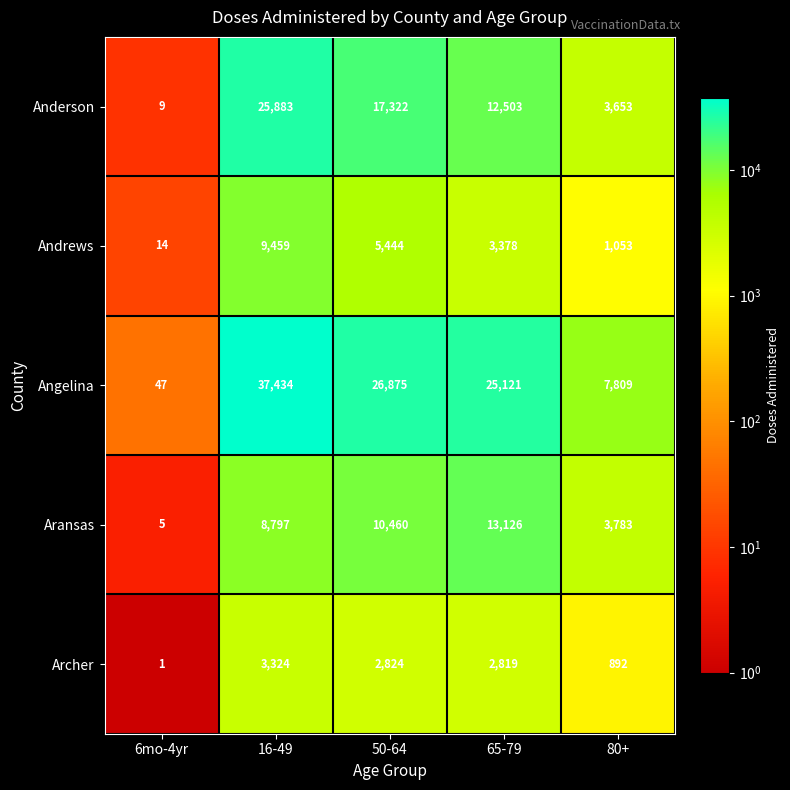

What is the difference between the Archer values at 6mo-4yr and 80+?

891